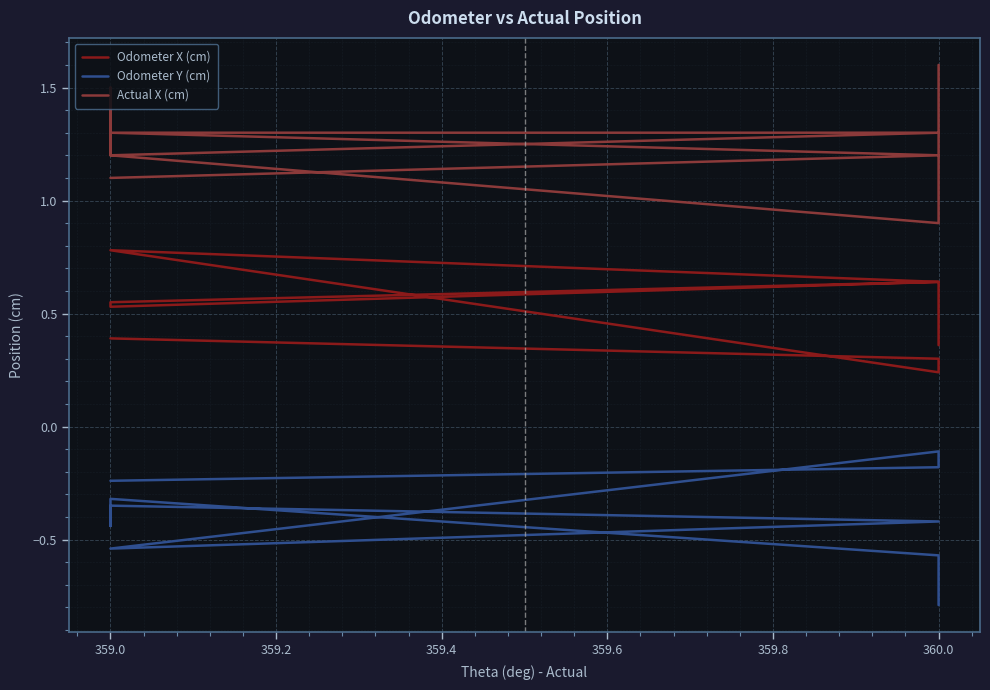

At which category is the sum across all series the highest?

359.0